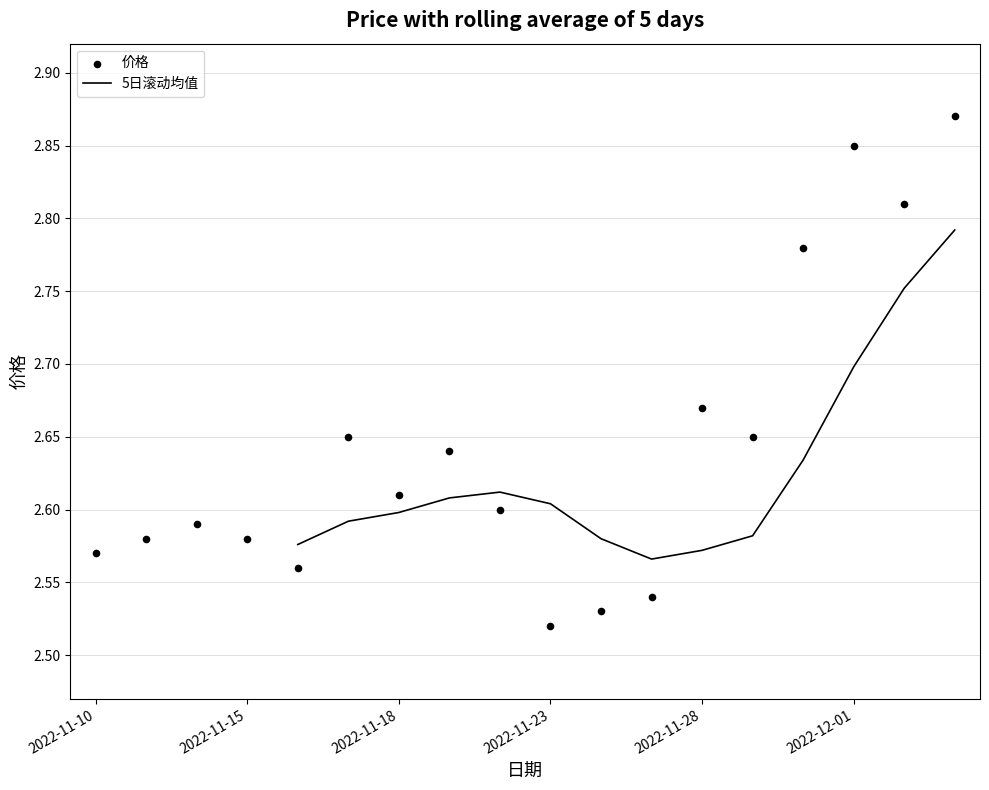

Which series contains the highest Y value?

价格